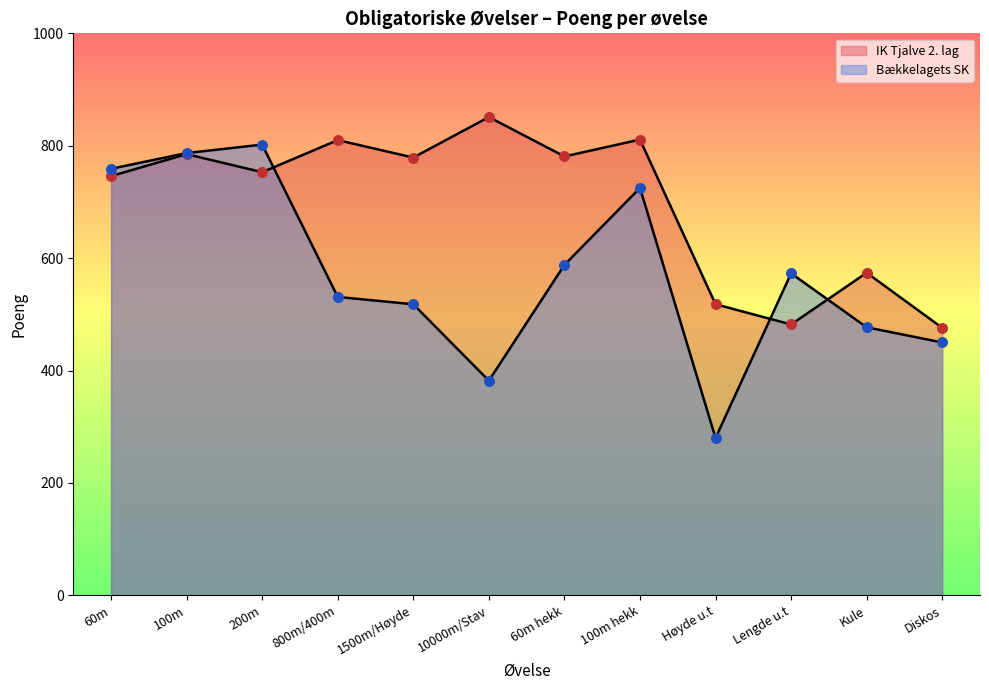

What are all the series names shown in the legend?

IK Tjalve 2. lag, Bækkelagets SK